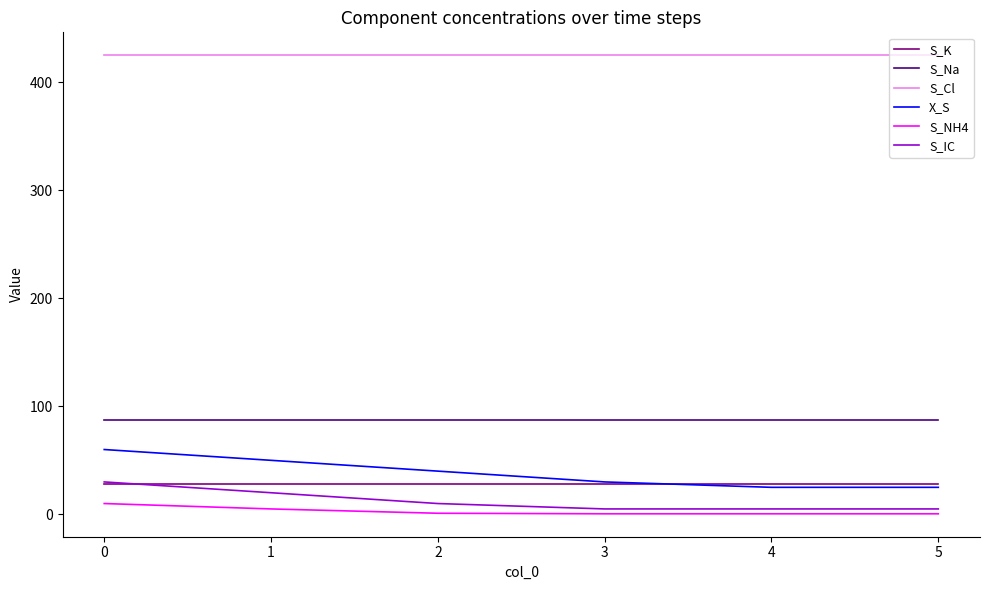

Which series has the widest spread of values?

X_S